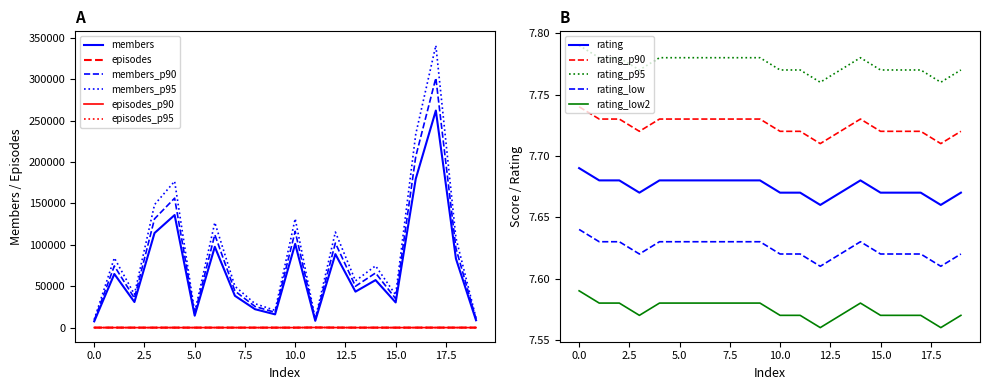

True or false: episodes and members_p95 intersect in this chart.

False